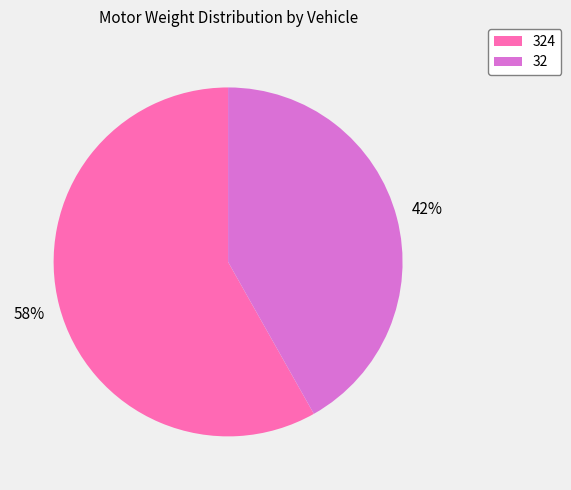

Approximately how many times larger is the value at 32 compared to 324?

0.7